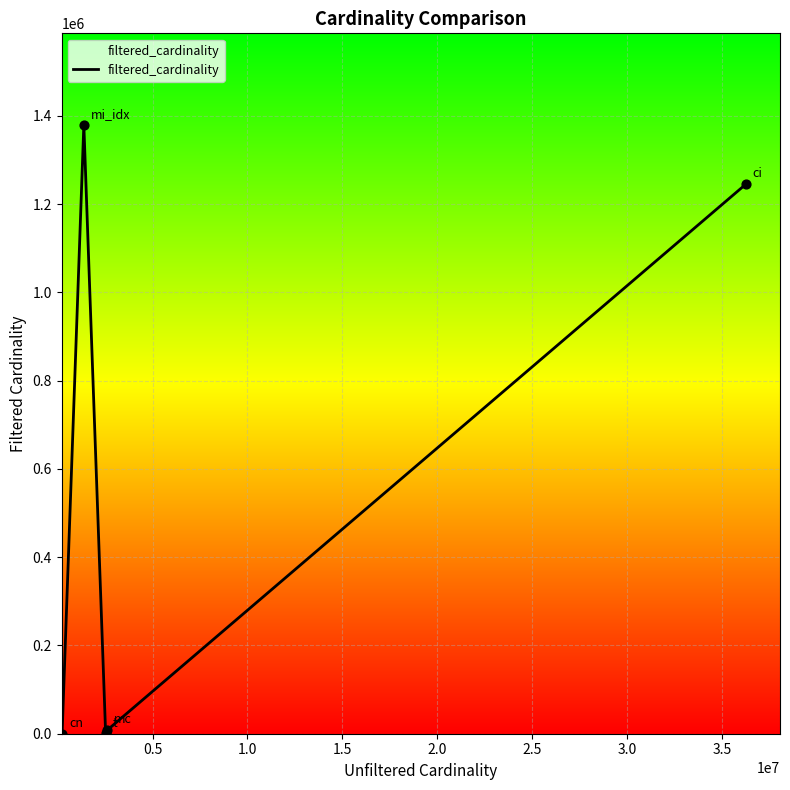

What is the sum of all values?

2633257